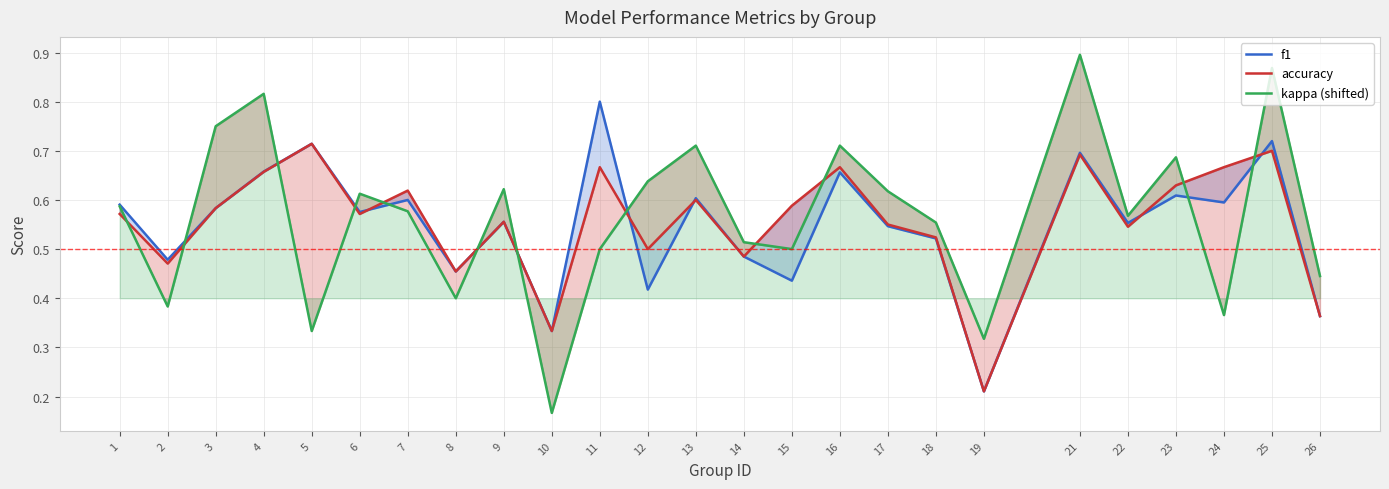

At which category does the chart reach its minimum across all series?

10